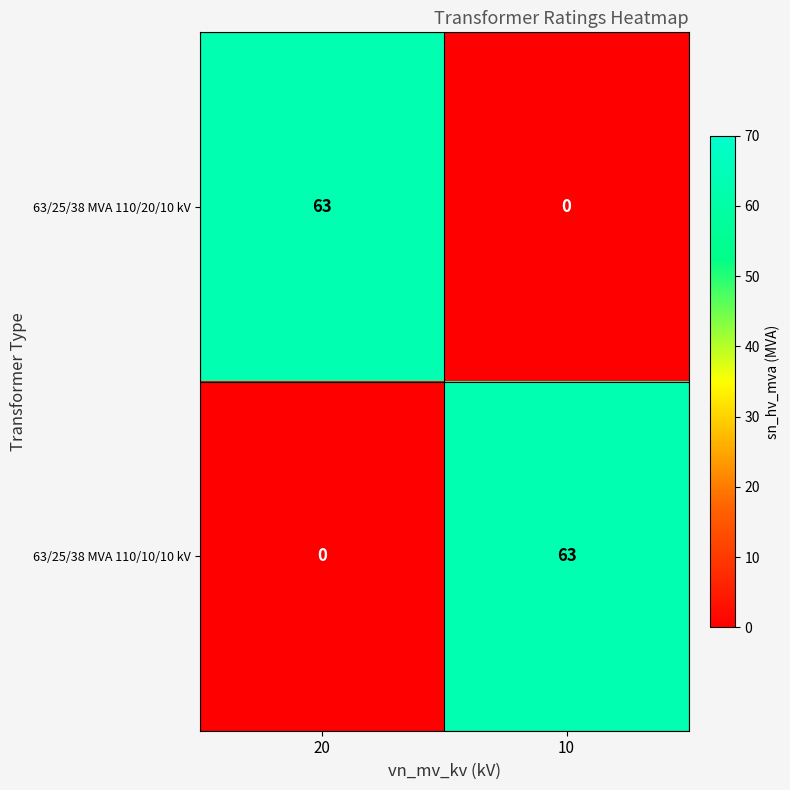

What is the greatest value displayed?

63